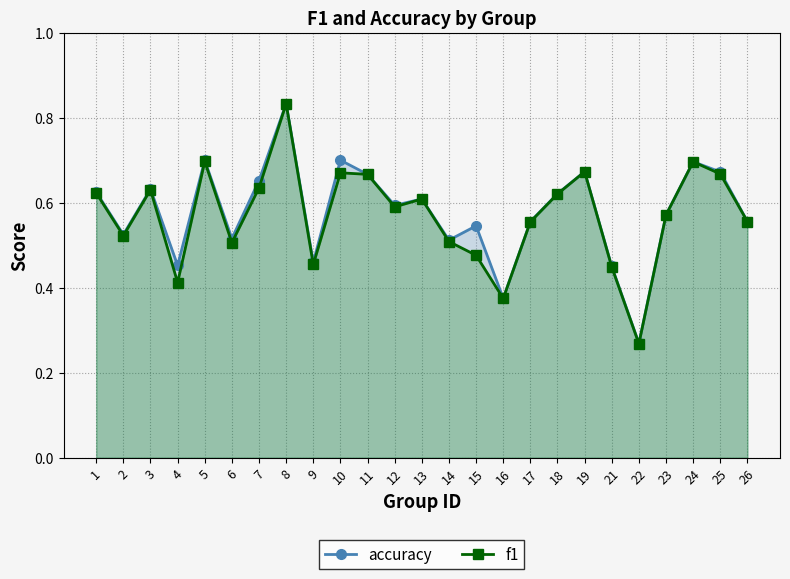

What are all the series names shown in the legend?

accuracy, f1